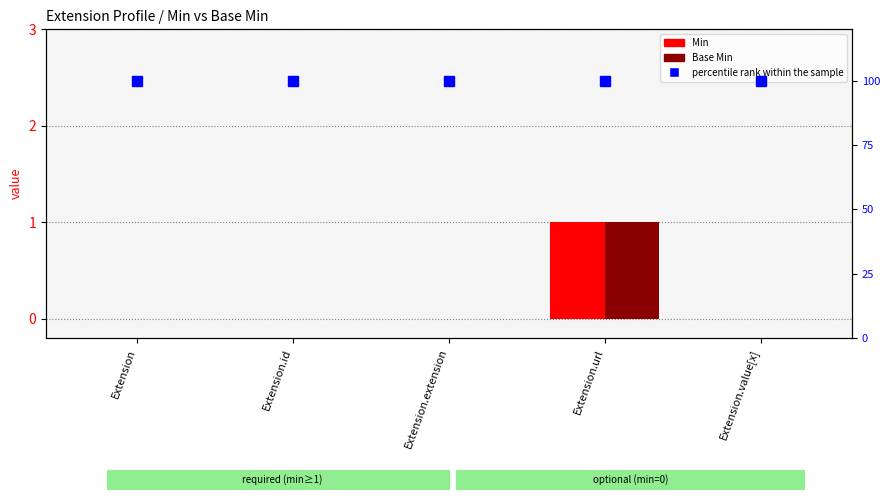

What is the sum of all Base Min values?

1